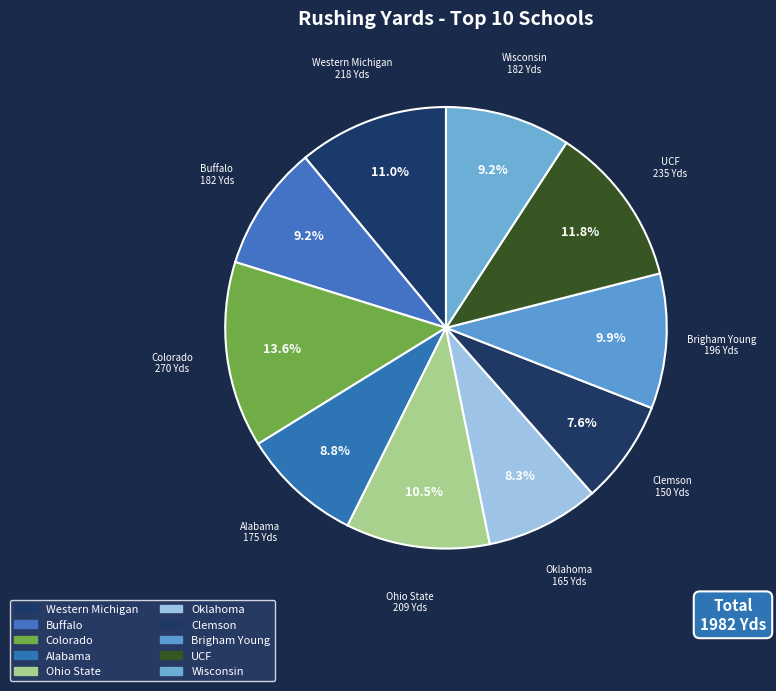

How many segments does this pie chart have?

10